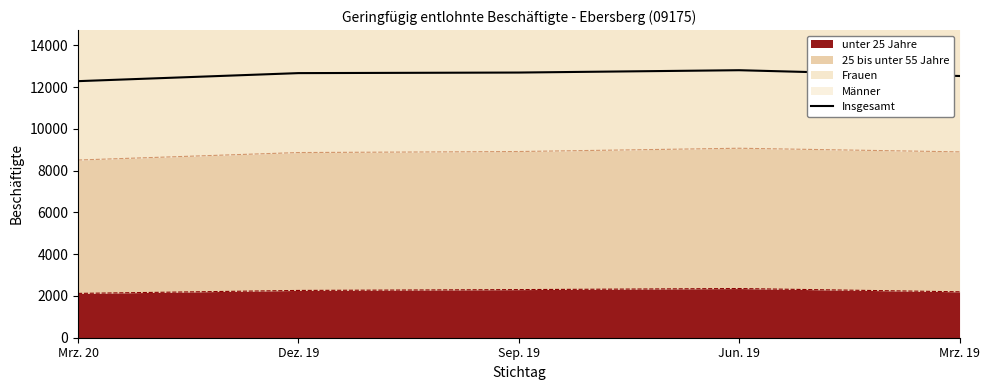

Rank the categories by value from highest to lowest.

Jun. 19, Sep. 19, Dez. 19, Mrz. 19, Mrz. 20